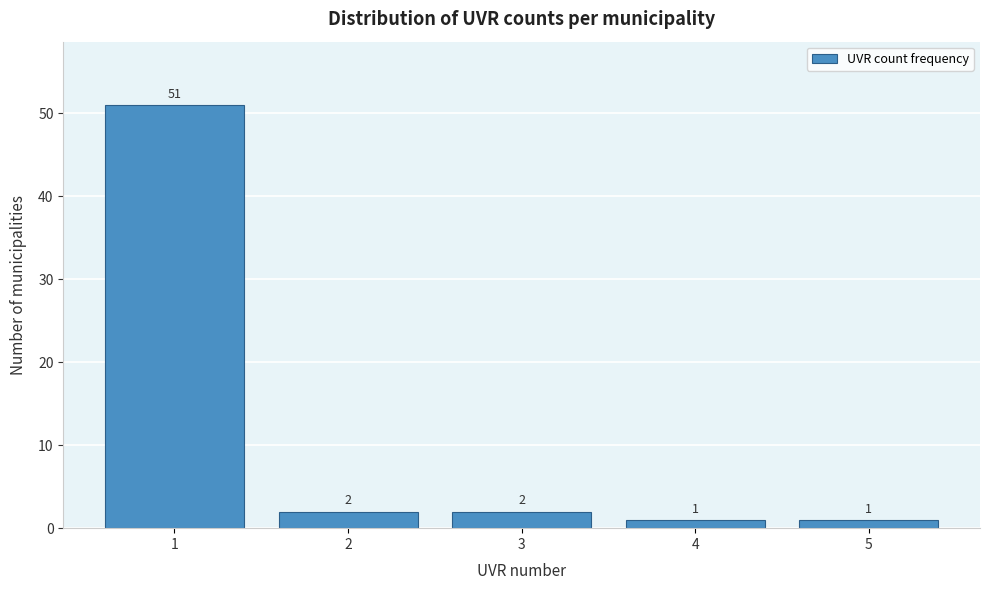

Reading left to right, what are all the values shown in this chart?

1=51	2=2	3=2	4=1	5=1